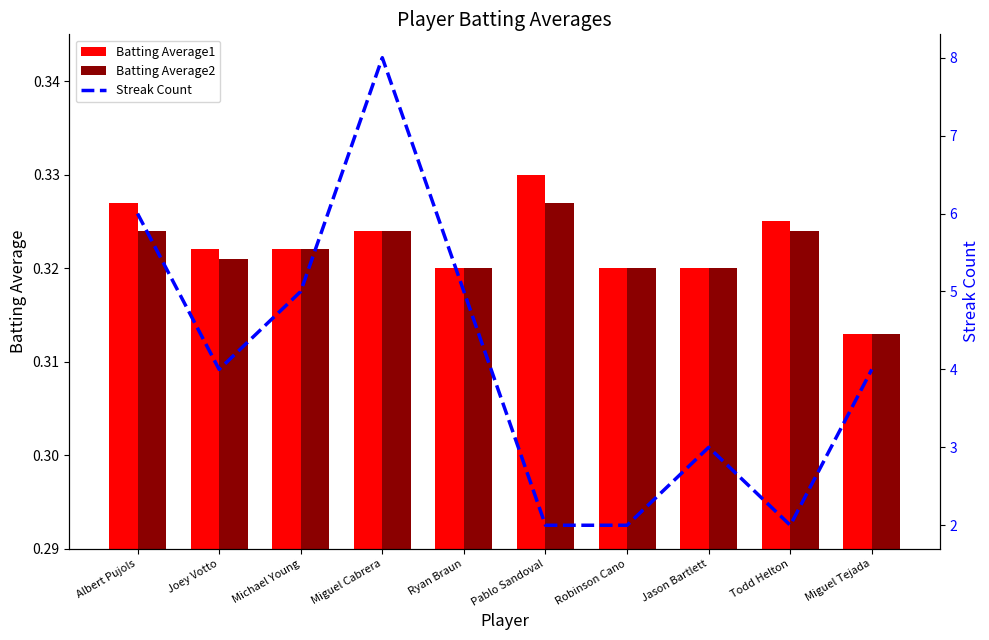

Count the number of categories in the chart.

10